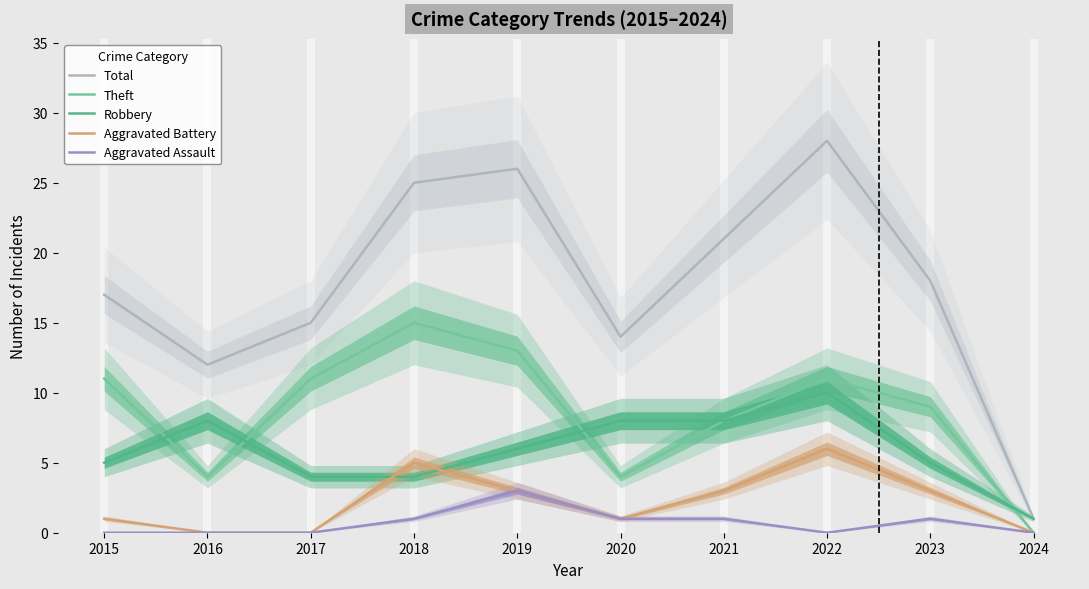

The value of Aggravated Battery at 2015 is 1. True or false?

True